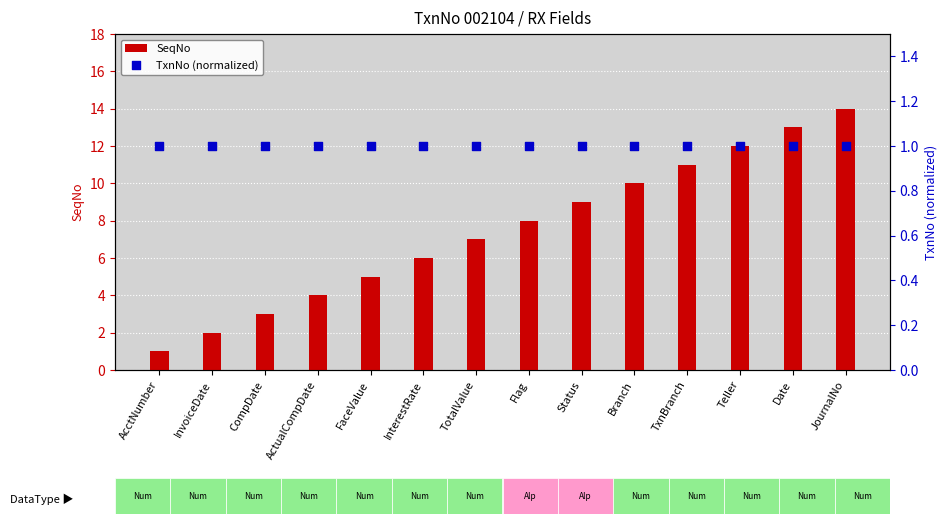

Which series has the widest spread of Y values?

SeqNo